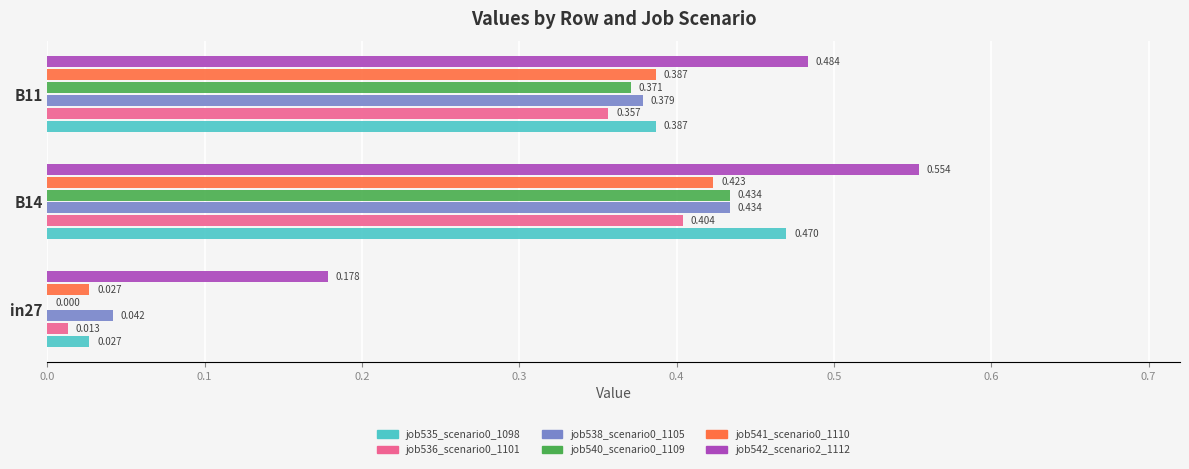

What is the average value of the job541_scenario0_1110 series?

0.3